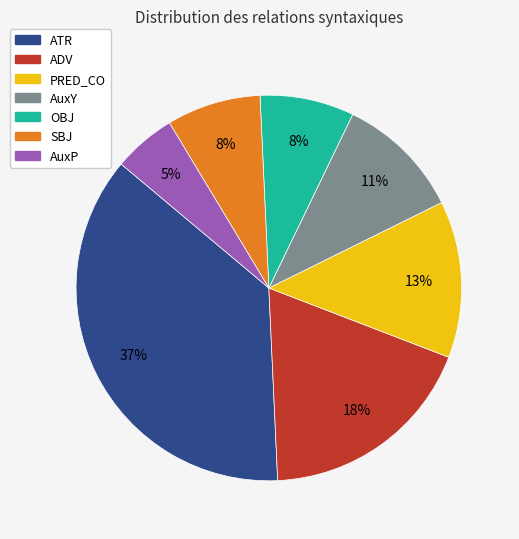

To the nearest percent, what percentage of the pie is AuxP?

5%